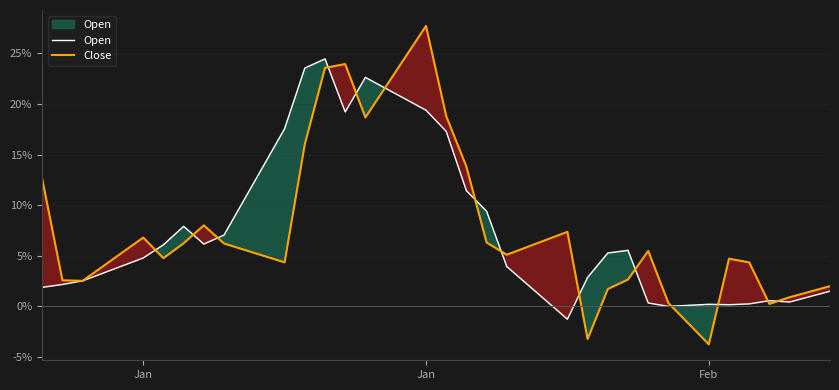

How many times do Open and Close cross each other?

14